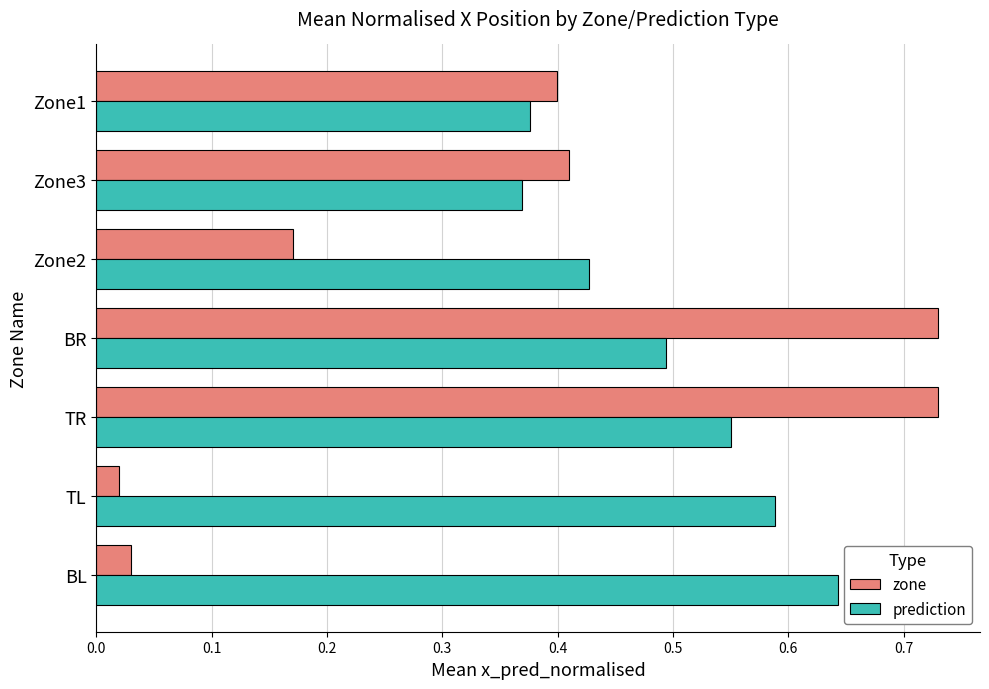

The value of prediction at Zone2 is 0.4. True or false?

True